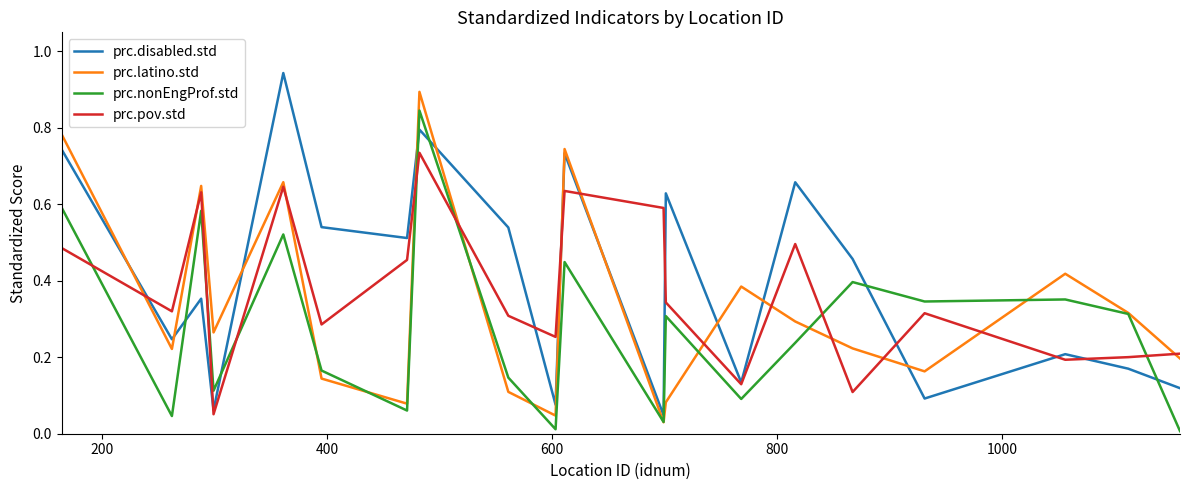

Rank the series by their maximum value, from highest to lowest.

prc.disabled.std, prc.latino.std, prc.nonEngProf.std, prc.pov.std